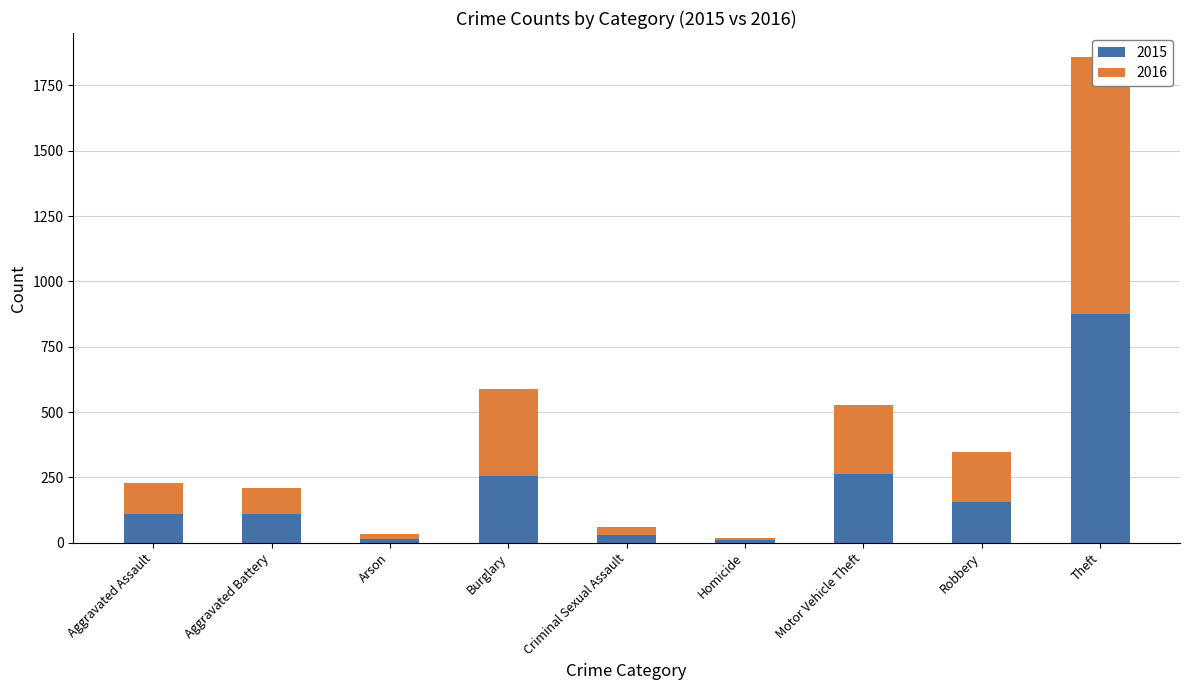

How many bars are there in total?

18